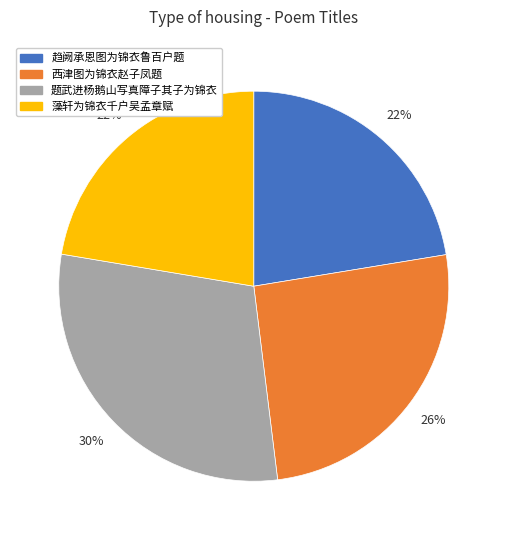

How many segments does this pie chart have?

4